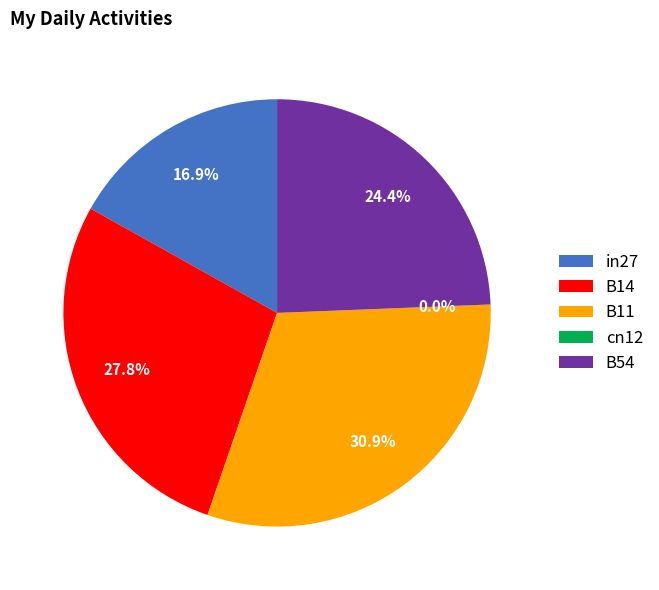

To the nearest percent, what is the average slice percentage?

20%